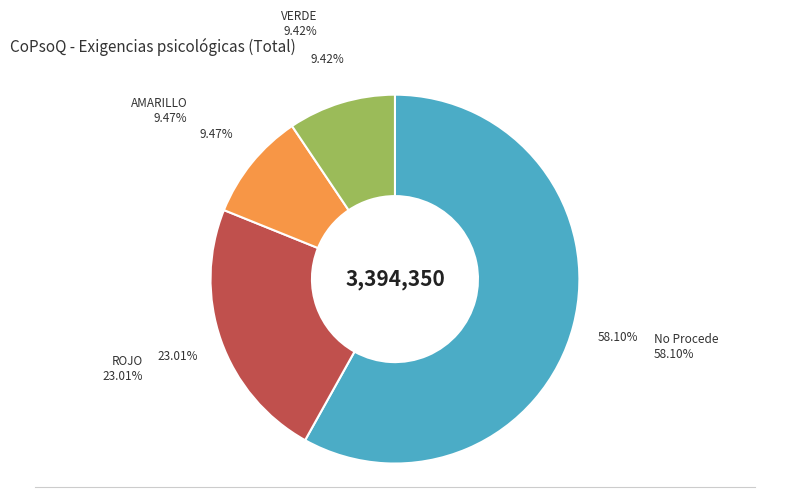

Does any single category account for the majority?

Yes